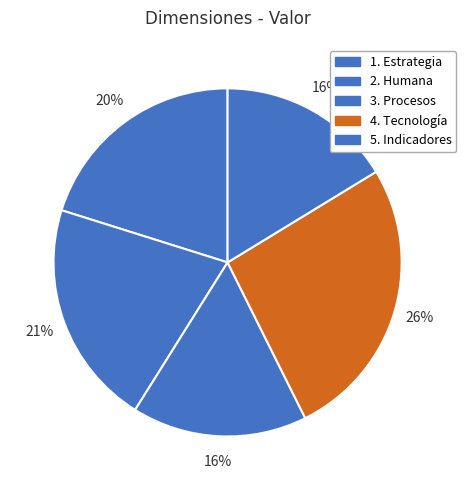

To the nearest percent, what is the average slice percentage?

20%